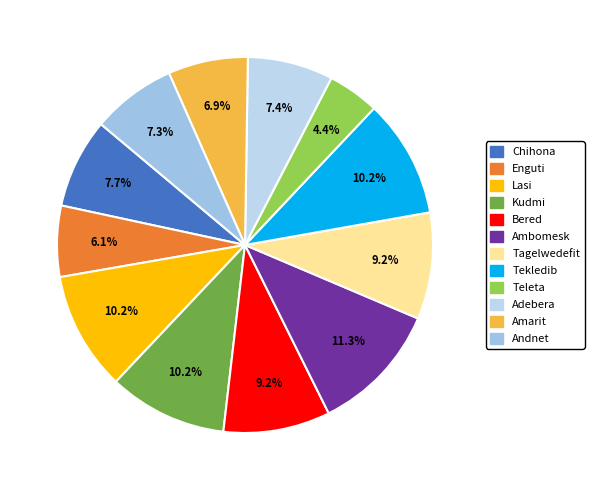

How many segments does this pie chart have?

12